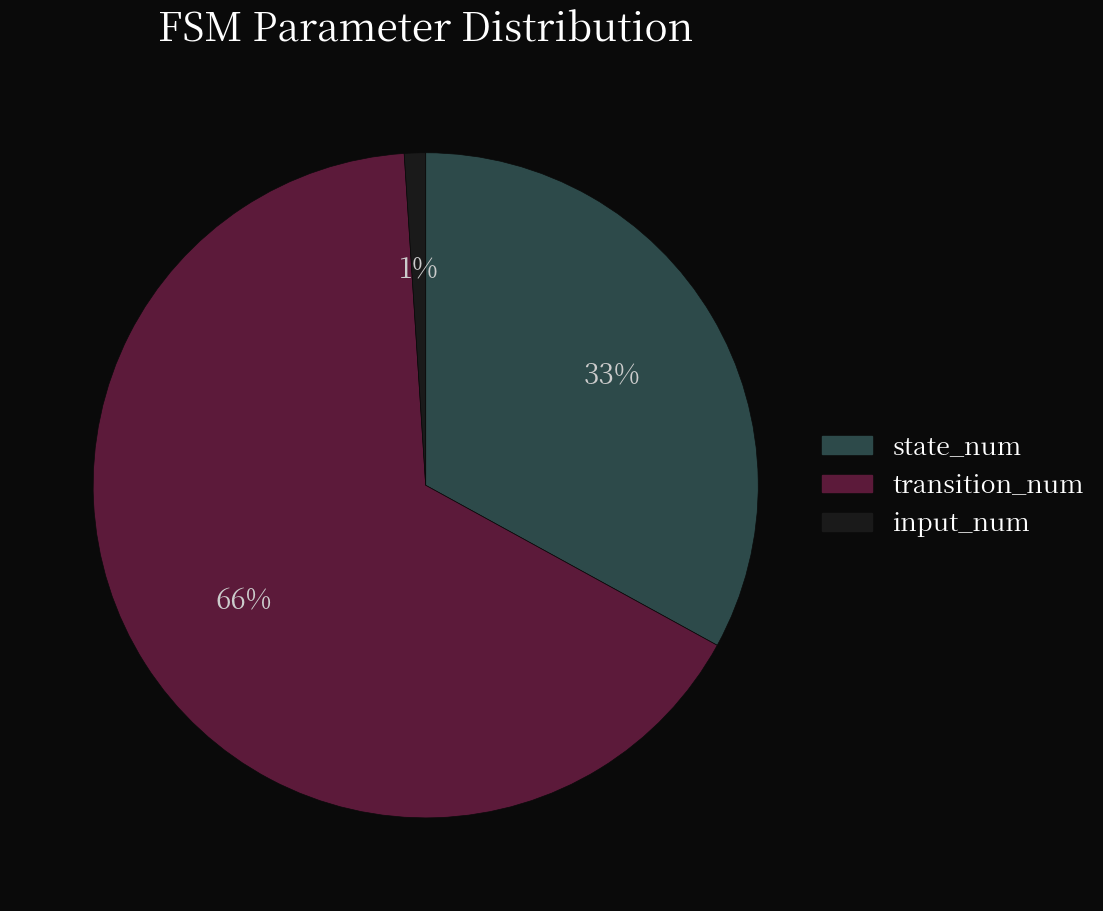

Which has a higher value, transition_num or state_num?

transition_num